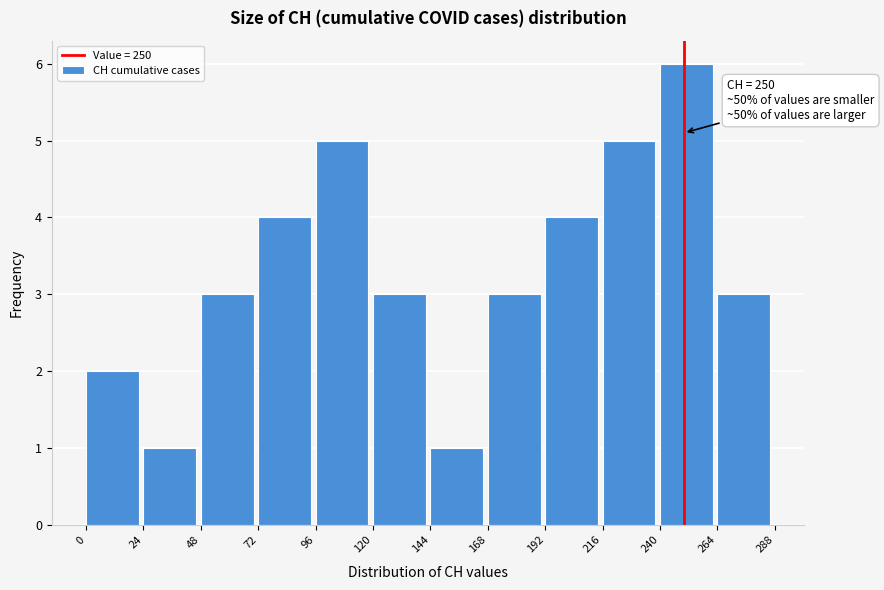

Over which range of the x-axis is the bar tallest?

240 to 264